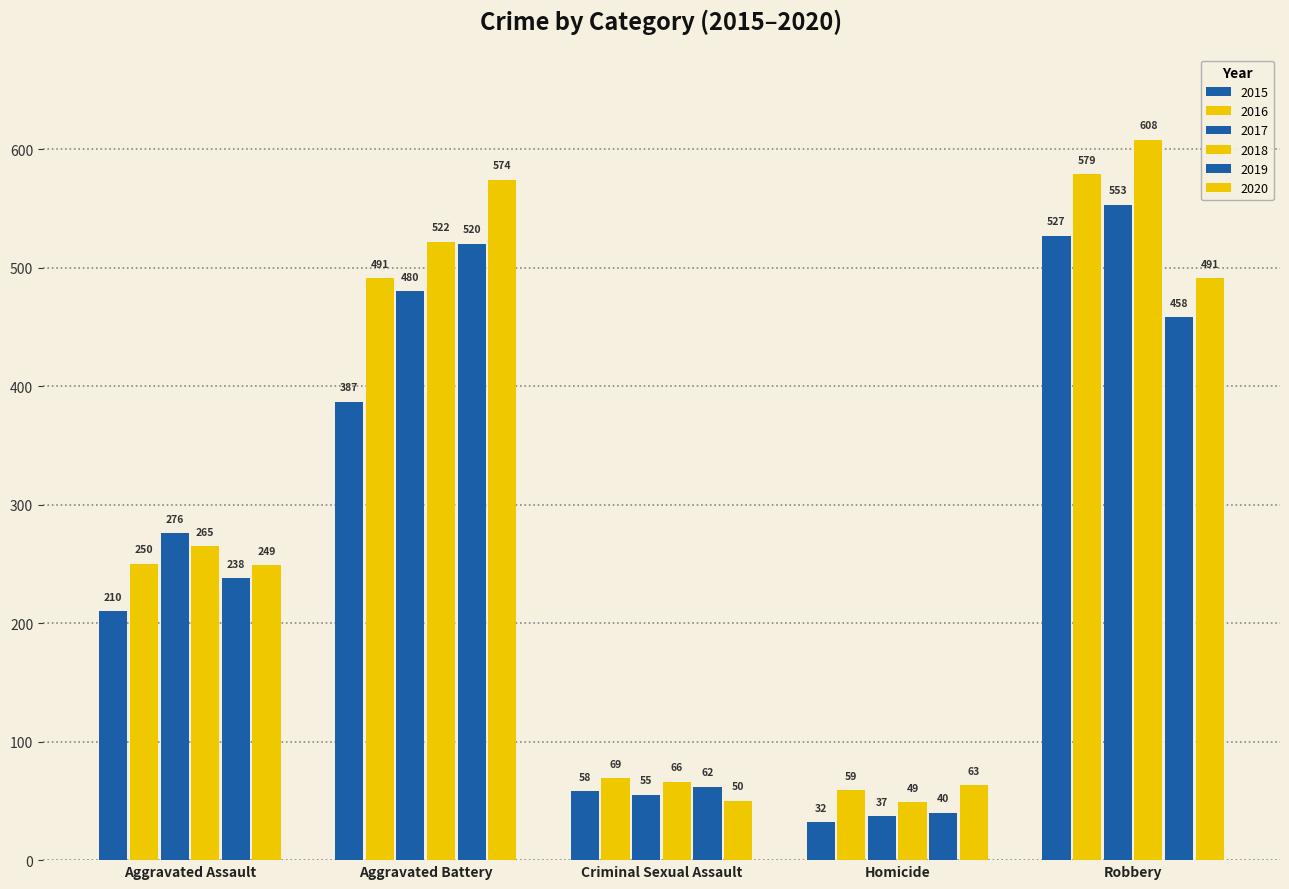

How many bars are there in each group?

6